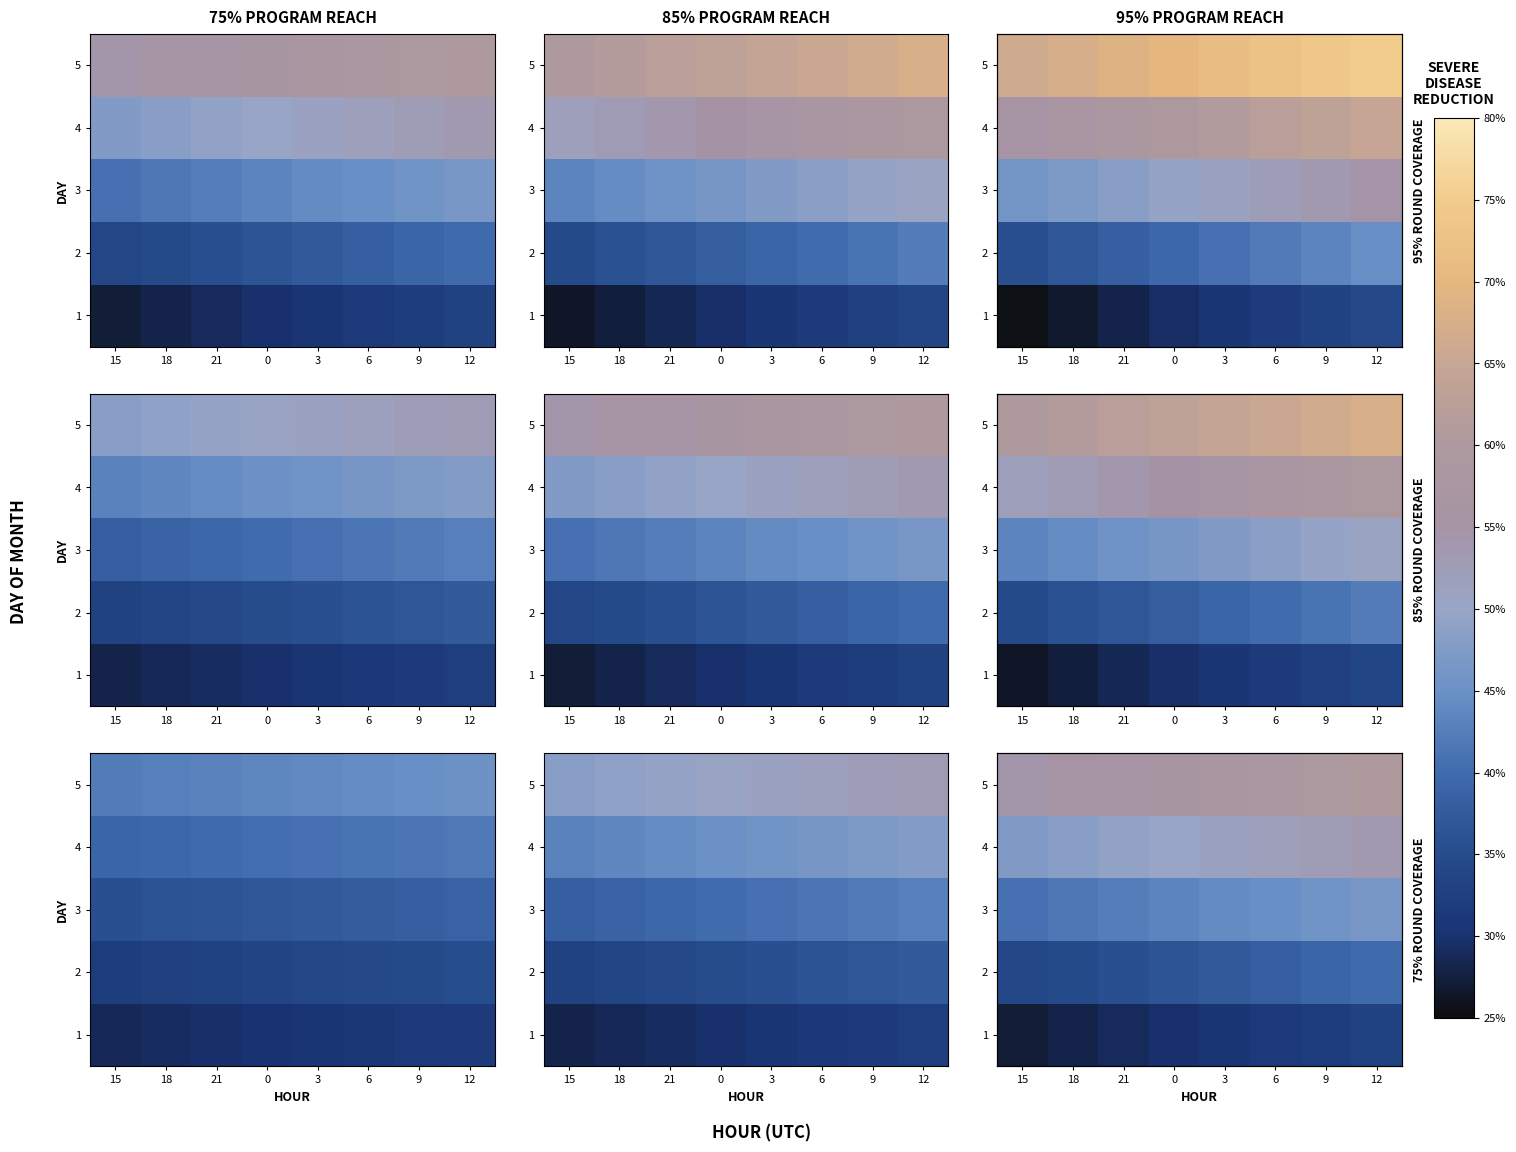

At which category is the sum across all series the highest?

12